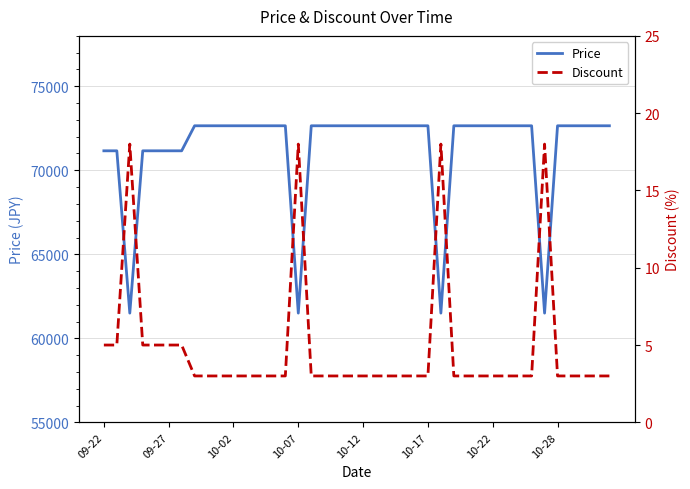

What is the minimum value for Price?

61500